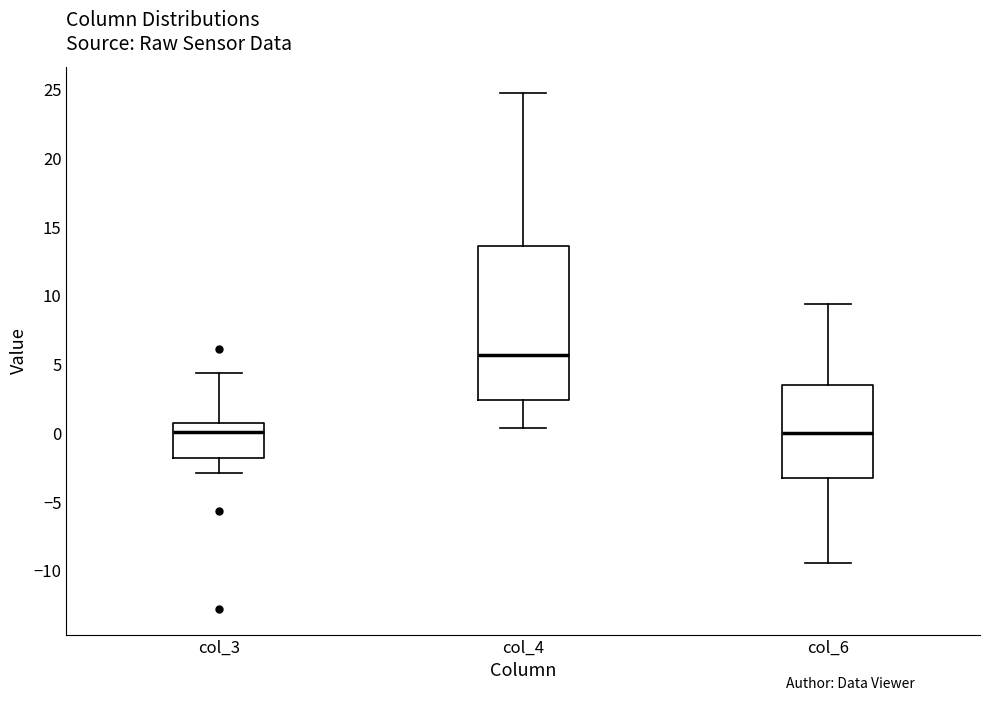

Reading left to right, transcribe this box plot: for each box, give where its median line is, the range the box spans, and where its two whiskers end, as read against the y-axis. The values are not printed on the chart, so give them approximately, as read against the axis.

col_3: median 0.0, box -2.0 to 1.0, whiskers -3.0 to 4.5
col_4: median 5.5, box 2.5 to 13.5, whiskers 0.5 to 25.0
col_6: median 0.0, box -3.0 to 3.5, whiskers -9.5 to 9.5